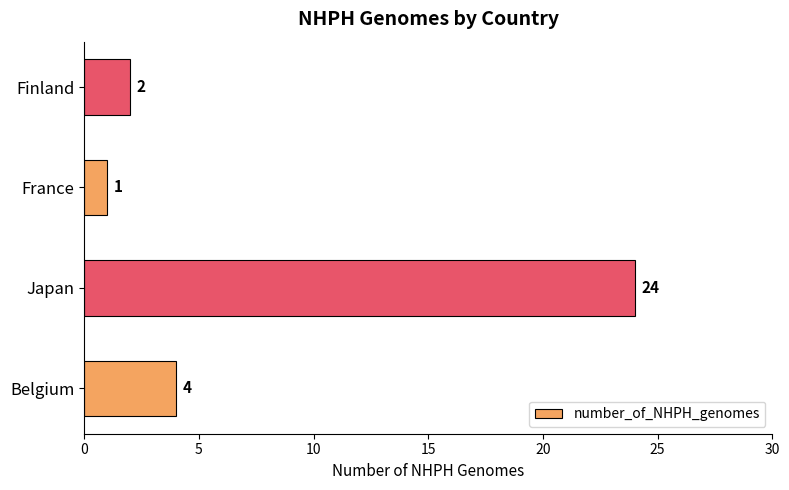

Are the bars horizontal?

Yes